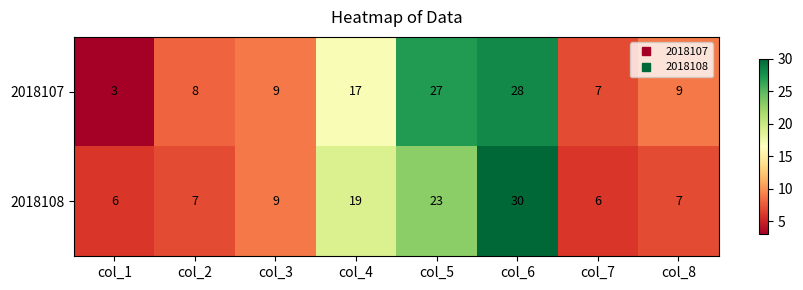

The 2018108 series shows 6 at col_1. True or false?

True